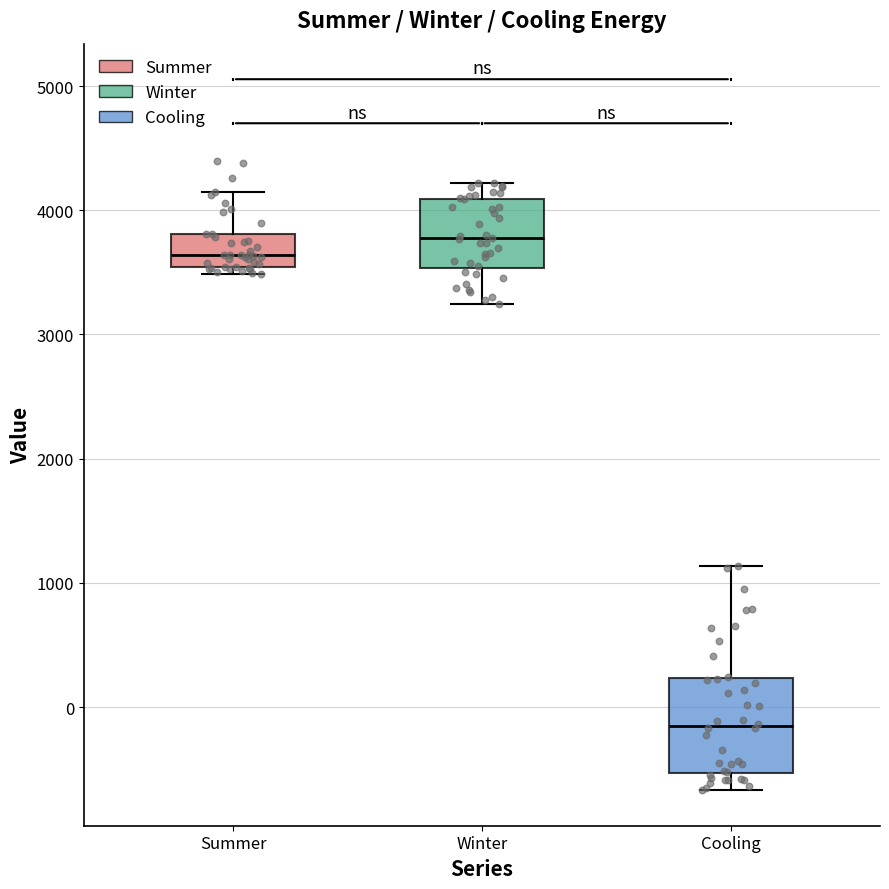

Where does the upper whisker of the box for Cooling end on the y-axis? The values are not printed on the chart, so give them approximately, as read against the axis.

1100